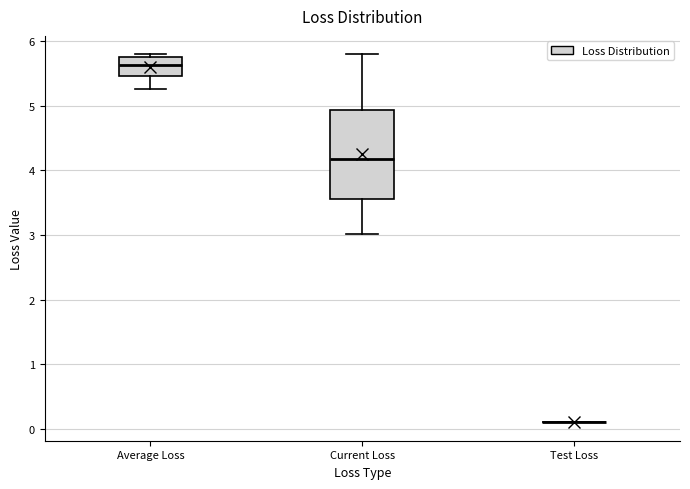

Comparing the boxes themselves (not the whiskers), which one is the tallest?

Current Loss